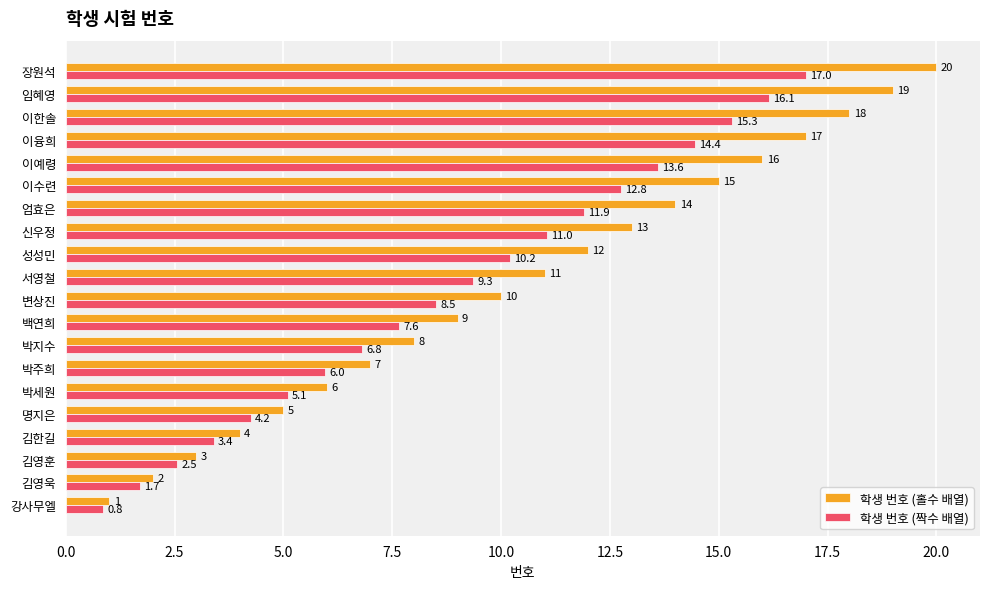

Which series has the largest total across all categories?

학생 번호 (홀수 배열)